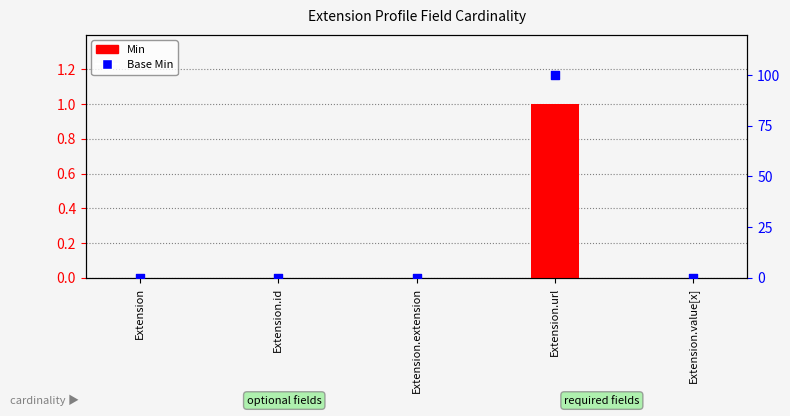

Which series contains the lowest Y value?

Min